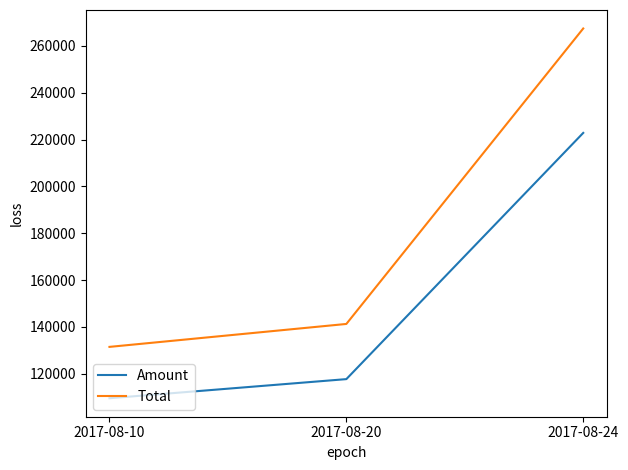

Which series has the widest spread of values?

Total